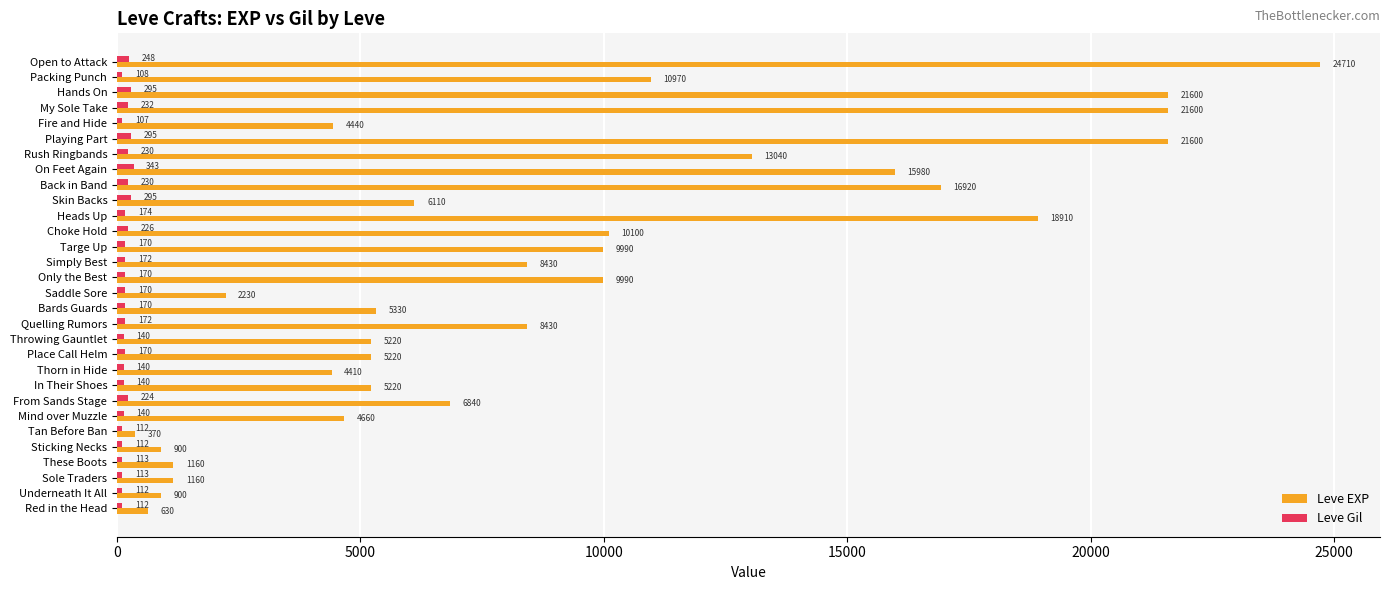

Which series changed the most between Sticking Necks and Back in Band?

Leve EXP